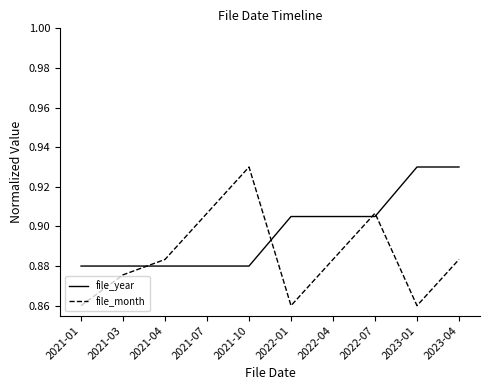

Which series has the largest total across all categories?

file_year